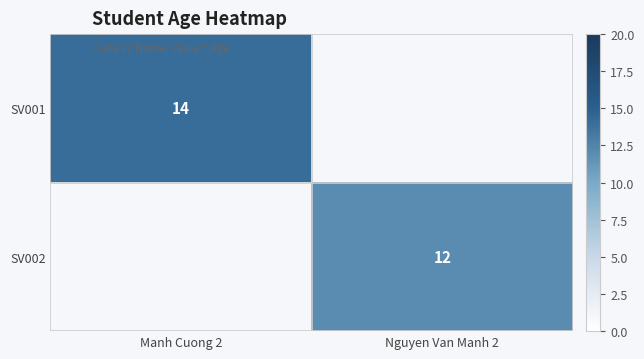

The value of SV002 at Nguyen Van Manh 2 is 21. True or false?

False